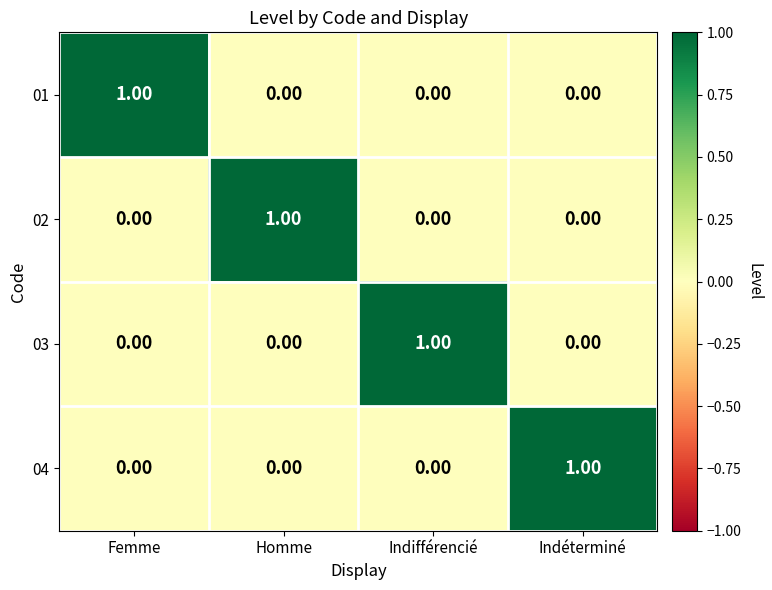

At how many categories does at least one series exceed 0?

4